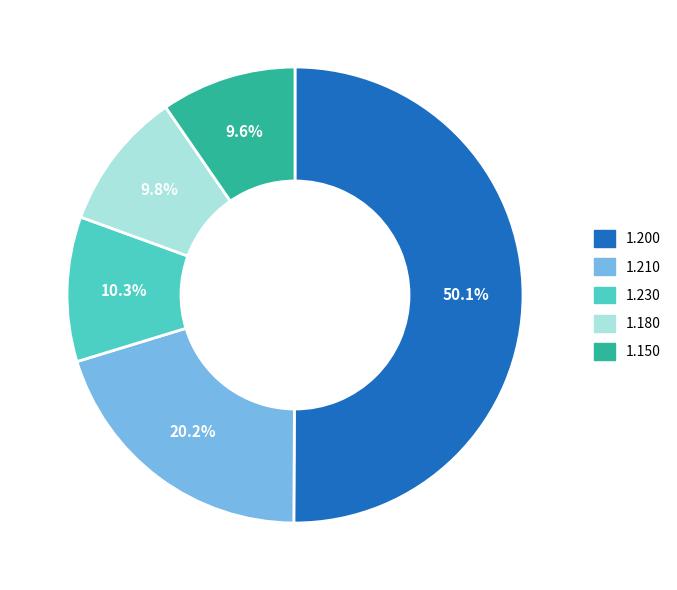

Count the number of slices in the pie.

5